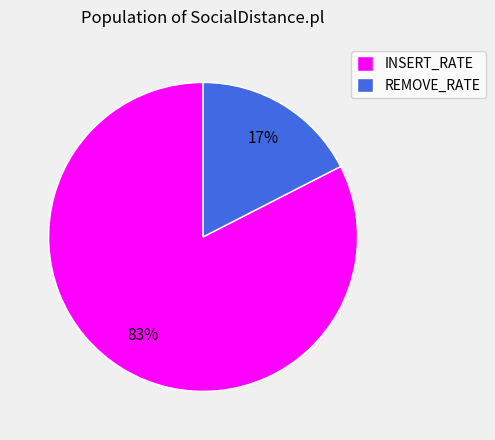

Rank the categories by value from lowest to highest.

REMOVE_RATE, INSERT_RATE